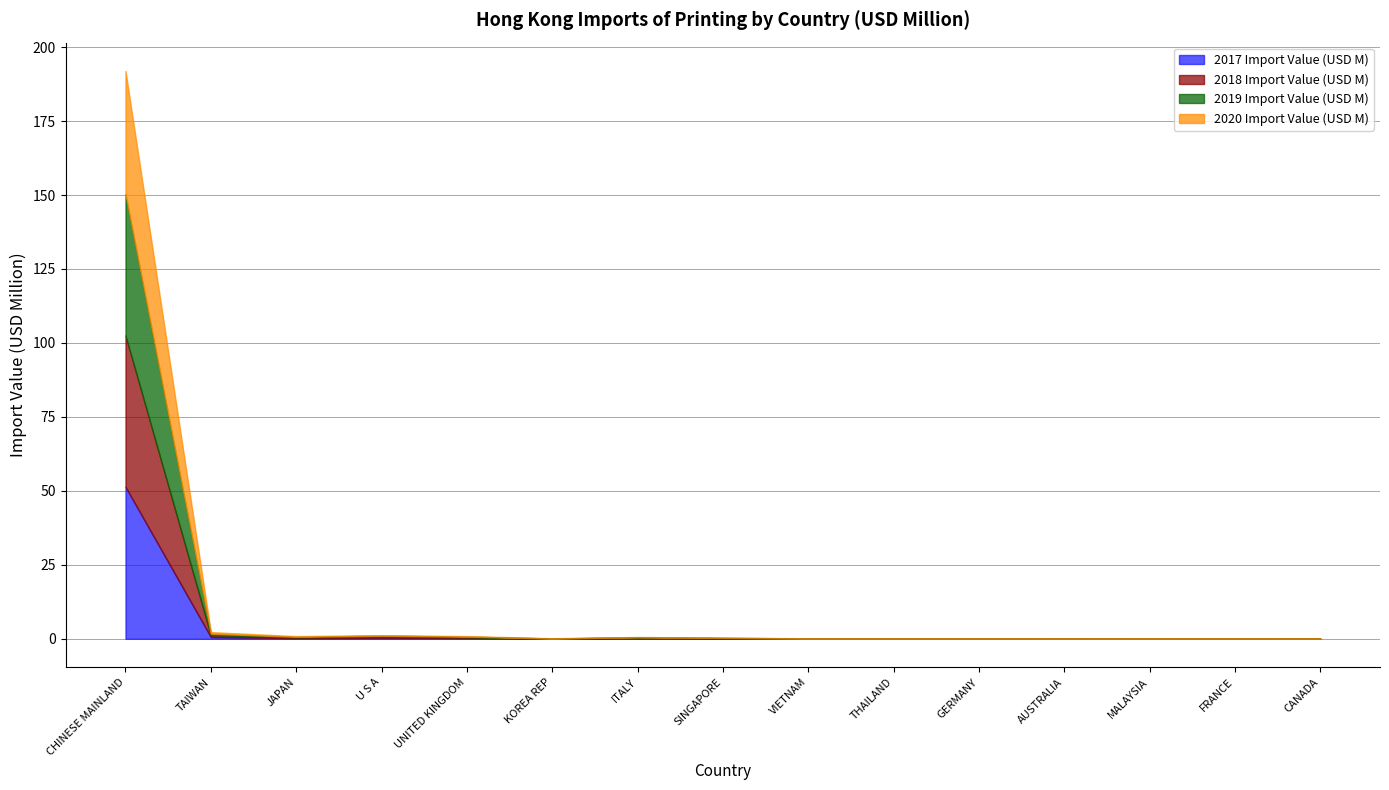

At which category is the sum across all series the highest?

CHINESE MAINLAND